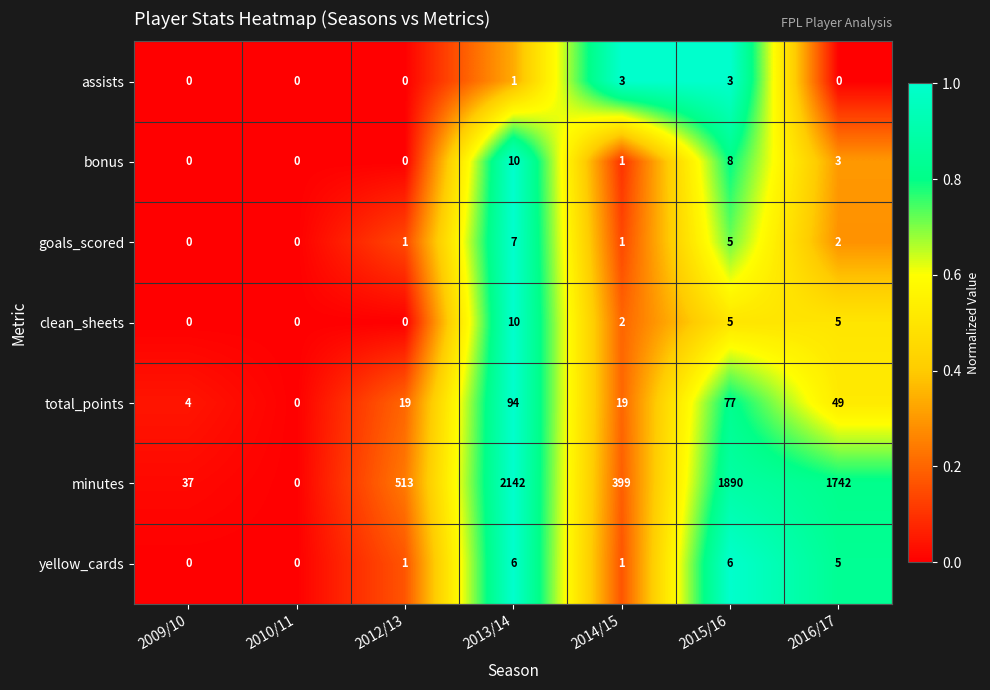

At which category is the sum across all series the highest?

2013/14